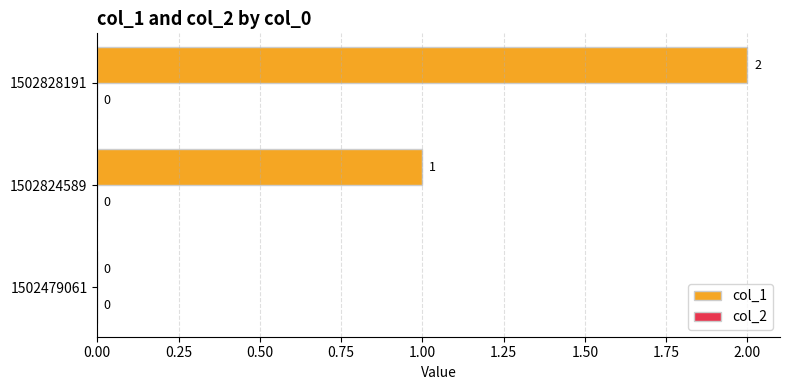

Which category has the highest value across all series?

1502828191